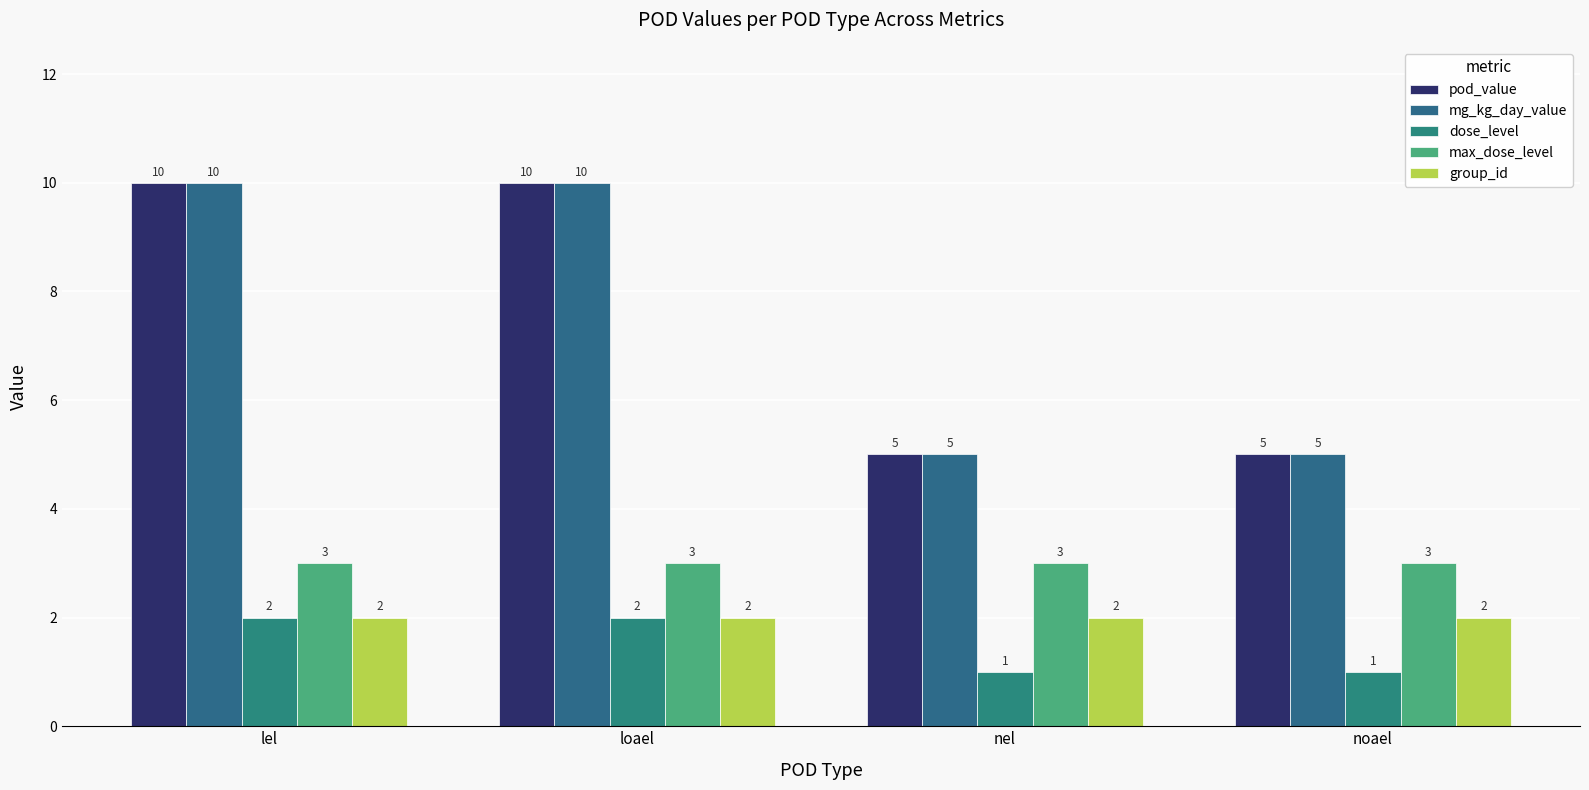

Reading left to right, what are all the values shown in this chart?

pod_value: lel=10	loael=10	nel=5	noael=5
mg_kg_day_value: lel=10	loael=10	nel=5	noael=5
dose_level: lel=2	loael=2	nel=1	noael=1
max_dose_level: lel=3	loael=3	nel=3	noael=3
group_id: lel=2	loael=2	nel=2	noael=2